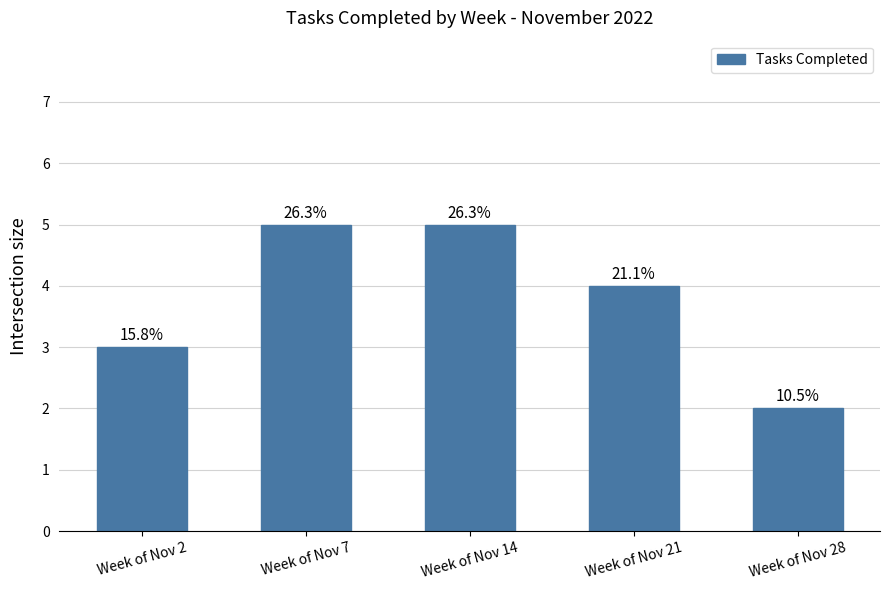

What is the sum of all values?

19